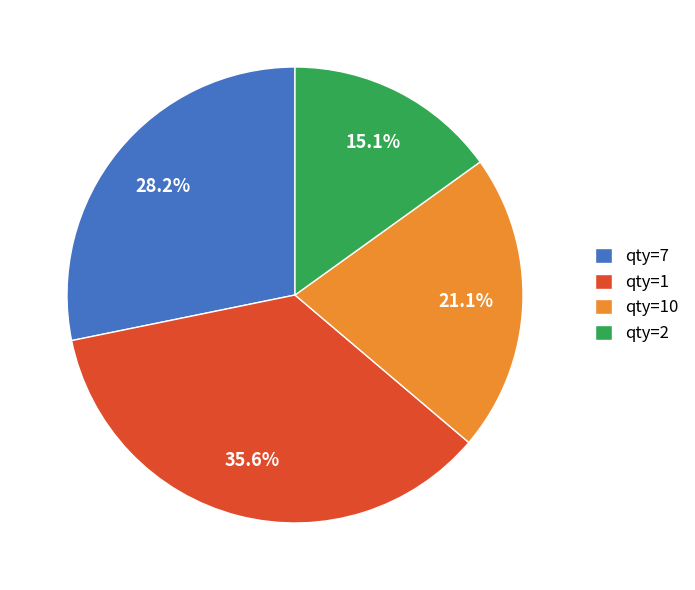

What percentage is NOT represented by qty=10?

78.9%